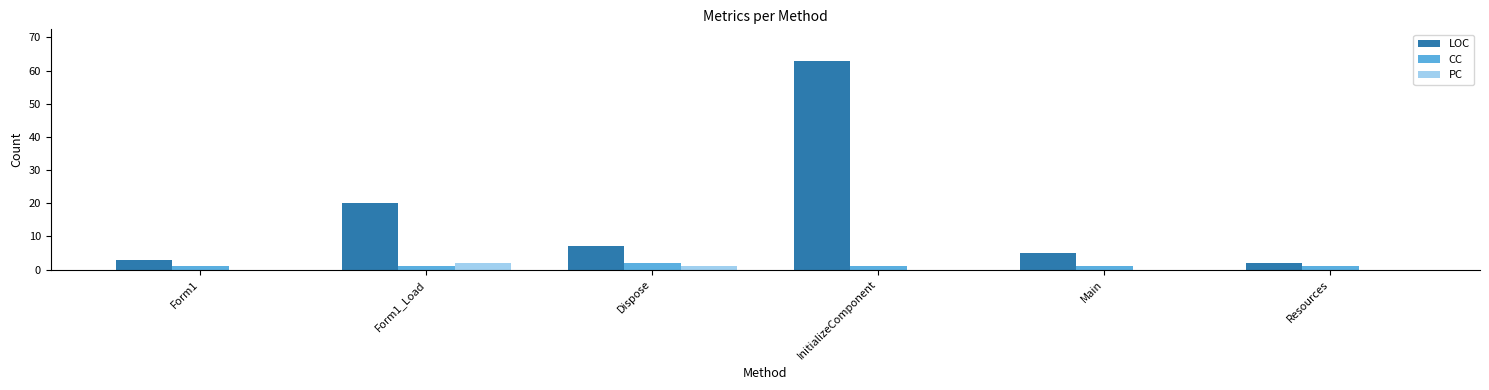

At which label does CC reach its peak?

Dispose